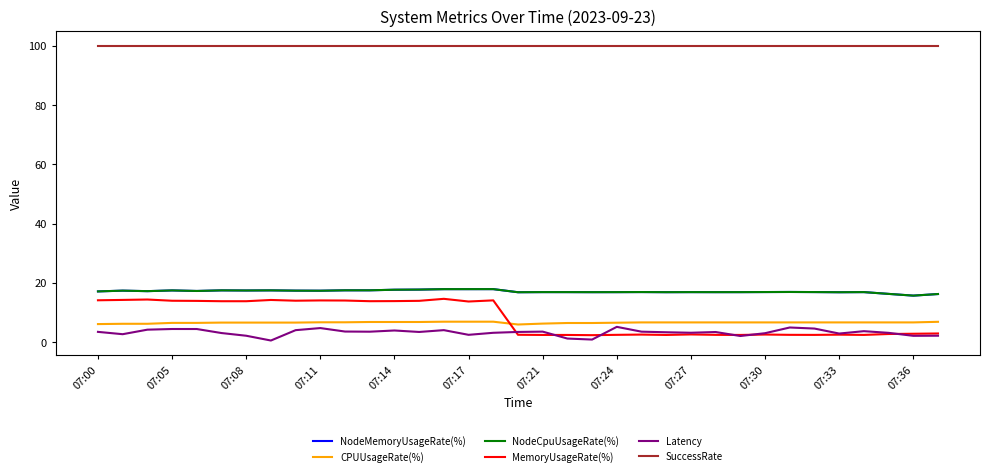

Reading right to left, list all the values displayed in this chart.

NodeMemoryUsageRate(%): 16.2	15.7	16.3	16.9	16.8	16.9	16.9	16.9	16.9	16.8	16.9	16.8	16.9	16.9	16.8	16.9	16.9	16.8	17.9	17.9	17.9	17.7	17.7	17.5	17.5	17.3	17.4	17.5	17.4	17.4	17.2	17.4	17.2	17.4	17.1
CPUUsageRate(%): 6.8	6.6	6.6	6.6	6.6	6.6	6.6	6.6	6.6	6.6	6.6	6.6	6.6	6.5	6.4	6.4	6.2	5.9	6.9	6.9	6.9	6.8	6.8	6.8	6.7	6.7	6.6	6.6	6.6	6.6	6.5	6.5	6.2	6.2	6.1
NodeCpuUsageRate(%): 16.2	15.7	16.3	16.9	16.8	16.9	16.9	16.9	16.9	16.8	16.9	16.8	16.9	16.9	16.8	16.9	16.9	16.8	17.9	17.9	17.9	17.7	17.7	17.5	17.5	17.3	17.4	17.5	17.4	17.4	17.2	17.4	17.2	17.4	17.1
MemoryUsageRate(%): 2.9	2.8	2.7	2.4	2.5	2.4	2.4	2.5	2.4	2.4	2.6	2.4	2.5	2.4	2.3	2.4	2.4	2.5	14.1	13.7	14.6	13.9	13.8	13.8	14.0	14.1	14.0	14.2	13.8	13.8	13.9	13.9	14.4	14.2	14.1
Latency: 2.2	2.1	3.1	3.7	2.9	4.6	4.9	3.0	2.1	3.4	3.2	3.3	3.5	5.1	0.9	1.2	3.5	3.4	3.1	2.5	4.0	3.4	3.9	3.5	3.6	4.7	4.0	0.5	2.1	3.1	4.4	4.4	4.2	2.7	3.4
SuccessRate: 100.0	100.0	100.0	100.0	100.0	100.0	100.0	100.0	100.0	100.0	100.0	100.0	100.0	100.0	100.0	100.0	100.0	100.0	100.0	100.0	100.0	100.0	100.0	100.0	100.0	100.0	100.0	100.0	100.0	100.0	100.0	100.0	100.0	100.0	100.0